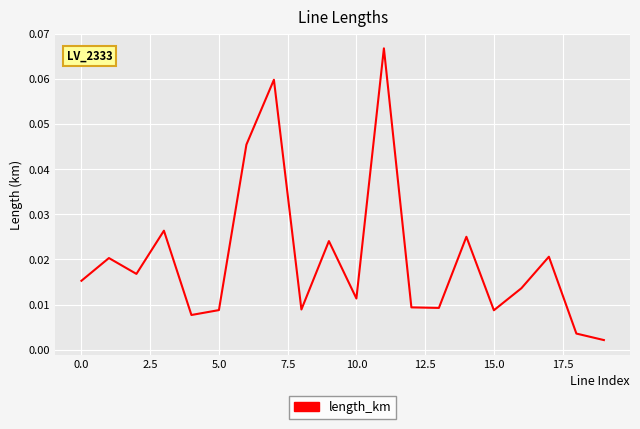

Which label corresponds to the largest value in the chart?

11